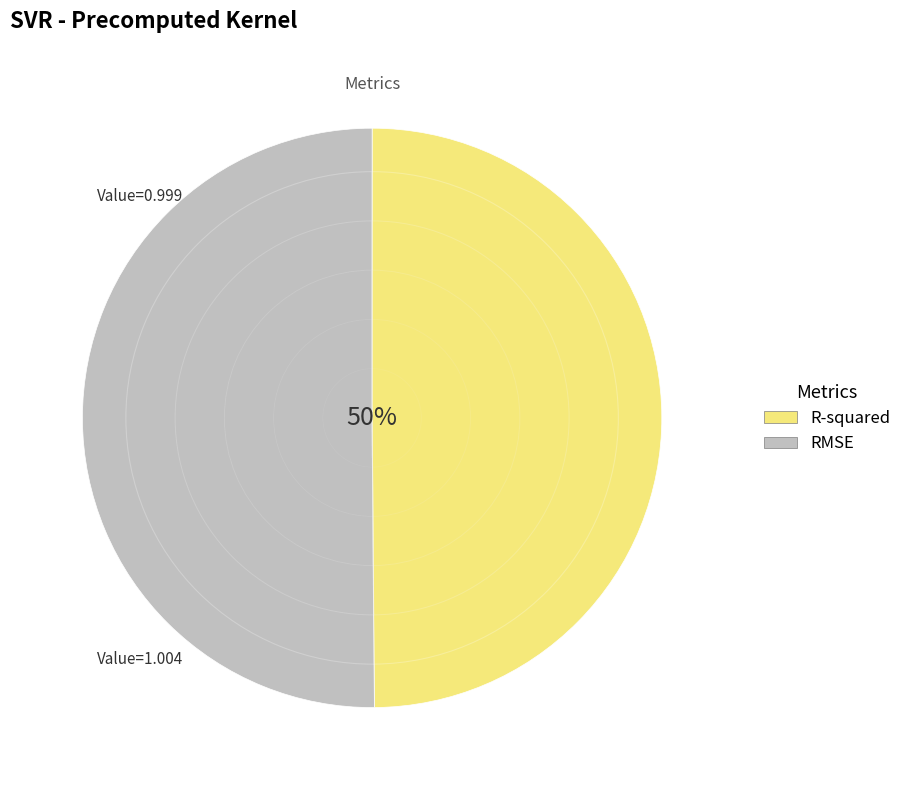

Do RMSE and R-squared together represent more than half of the pie?

Yes